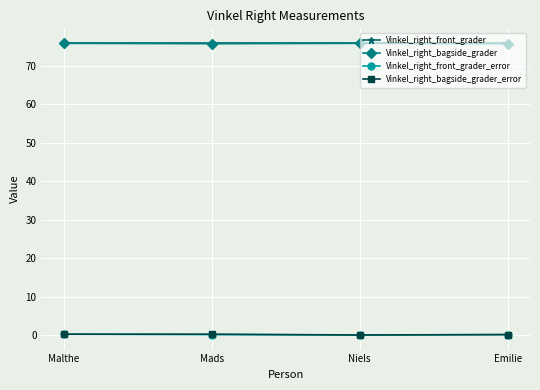

Is it true that Vinkel_right_front_grader equals 49.9 at Malthe?

False